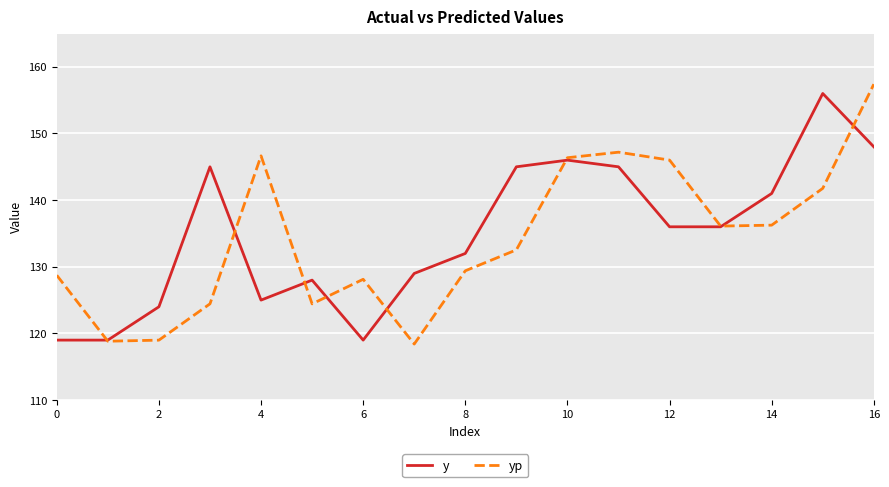

What is the greatest value displayed?

157.4